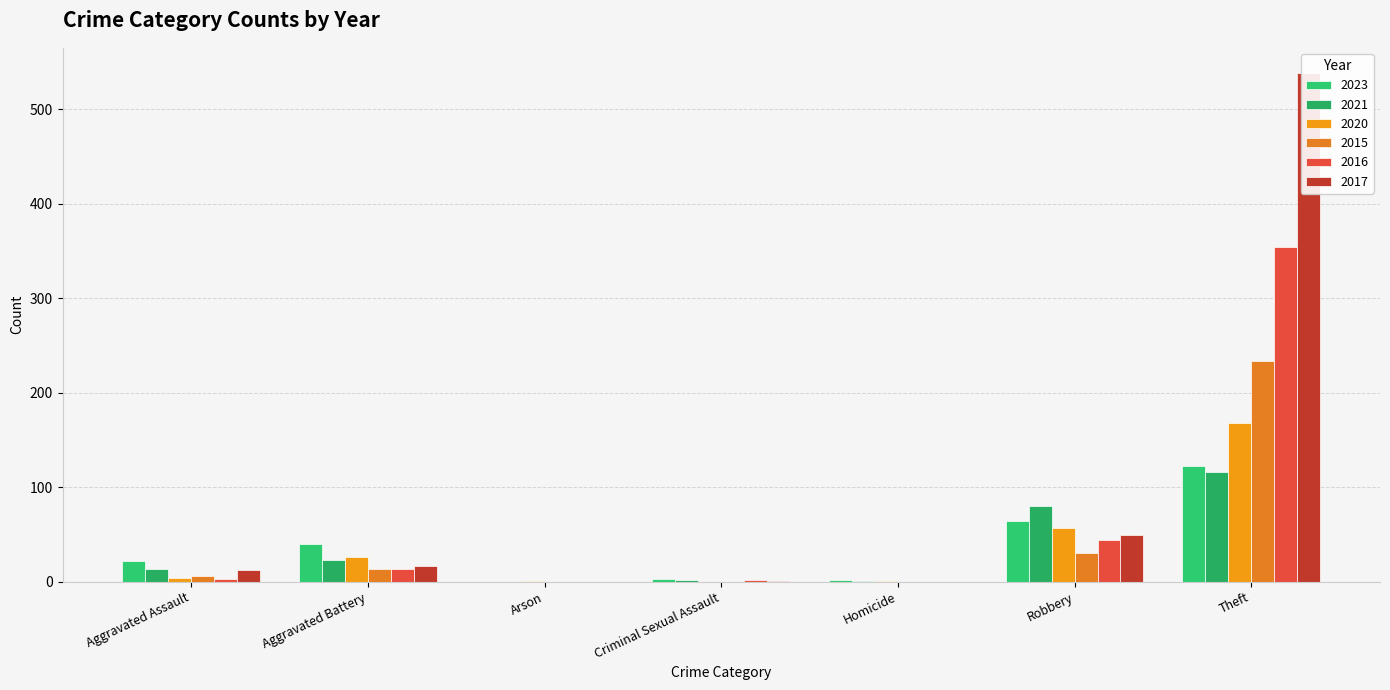

Which series has the largest range (max minus min)?

2017